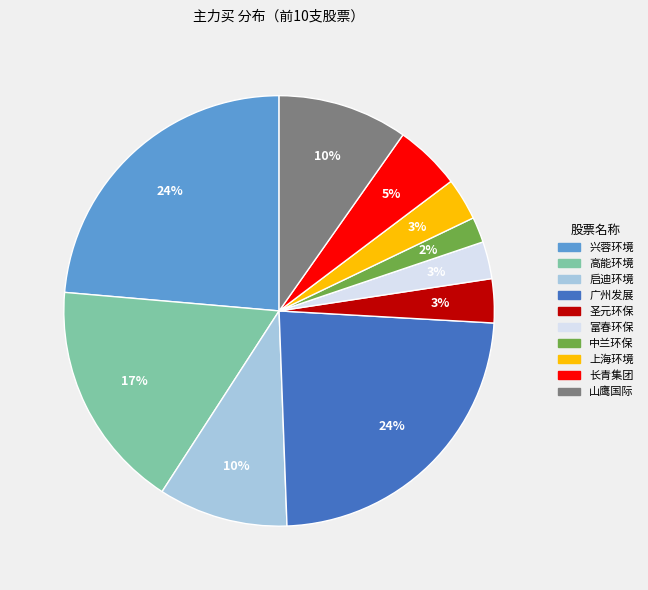

Do 长青集团 and 兴蓉环境 together represent more than half of the pie?

No